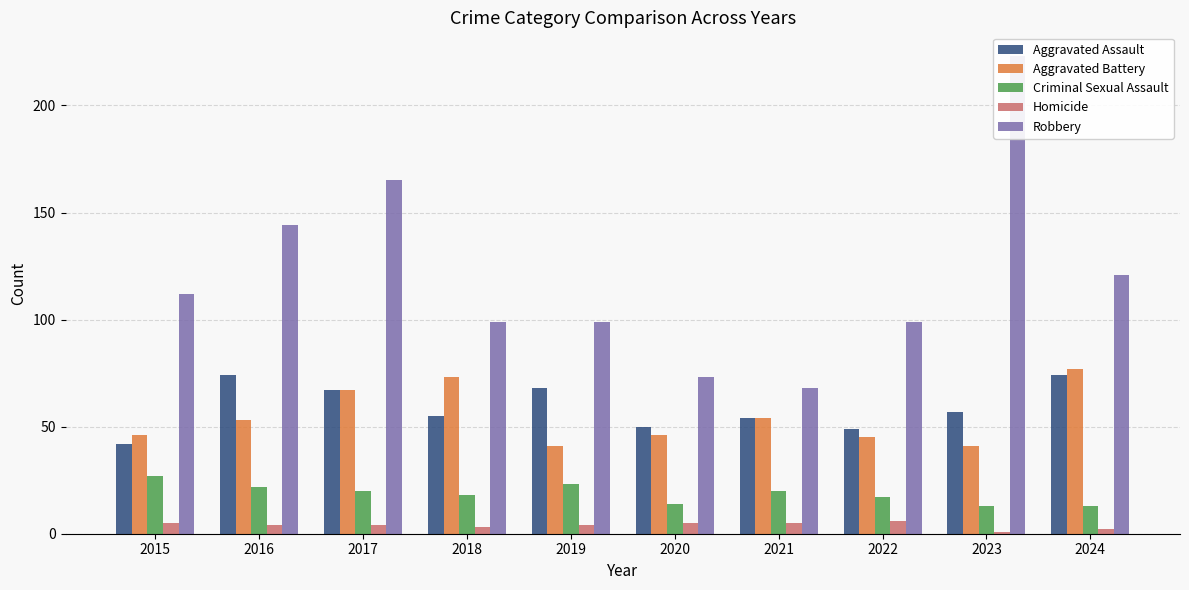

What is the difference between the second highest and second lowest values in the Aggravated Battery series?

32